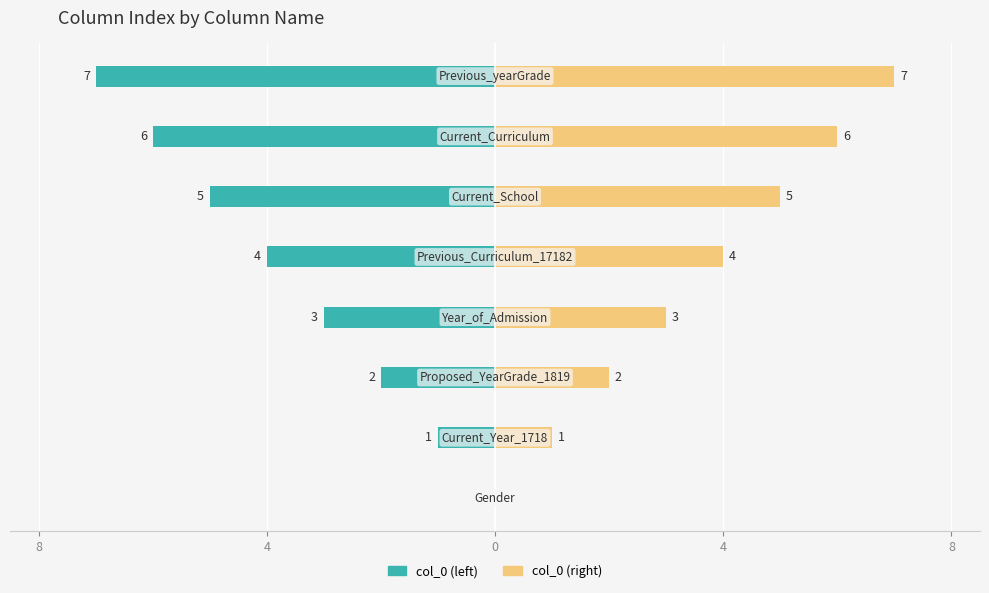

How many data points does each series have?

8